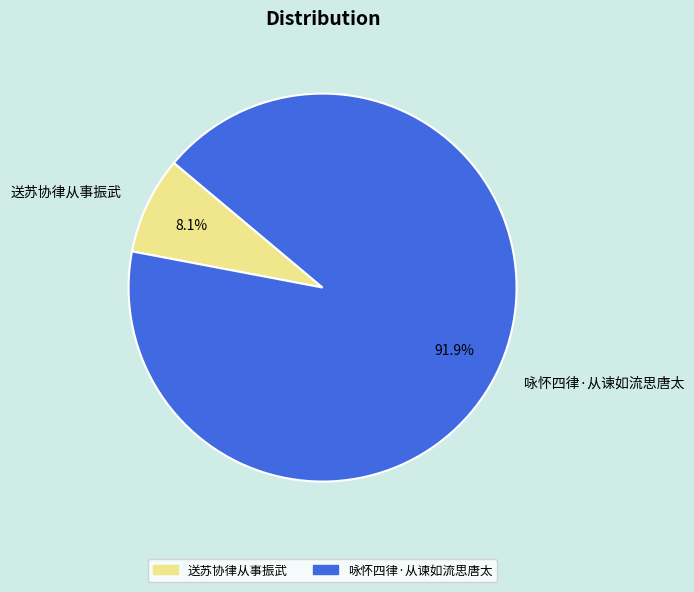

To the nearest percent, what percentage of the pie is 咏怀四律·从谏如流思唐太?

92%